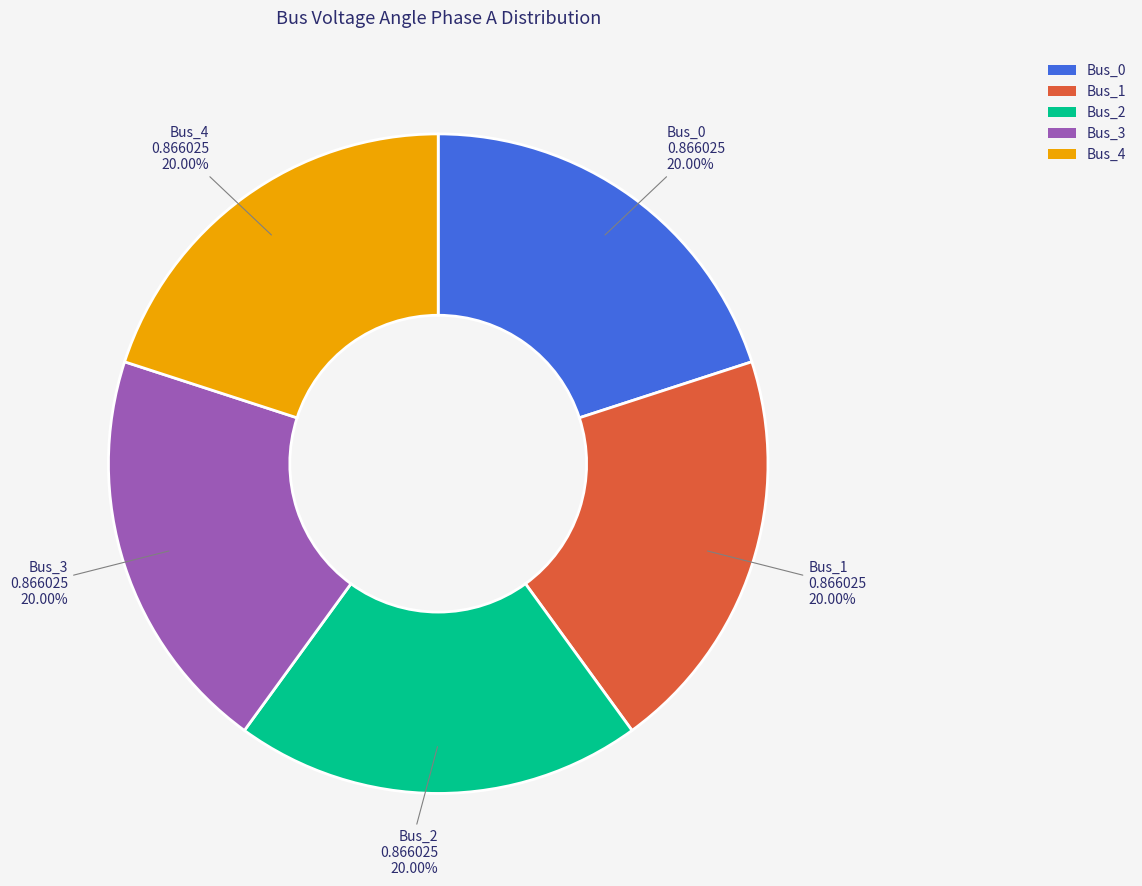

To the nearest percent, what is the average slice percentage?

20%